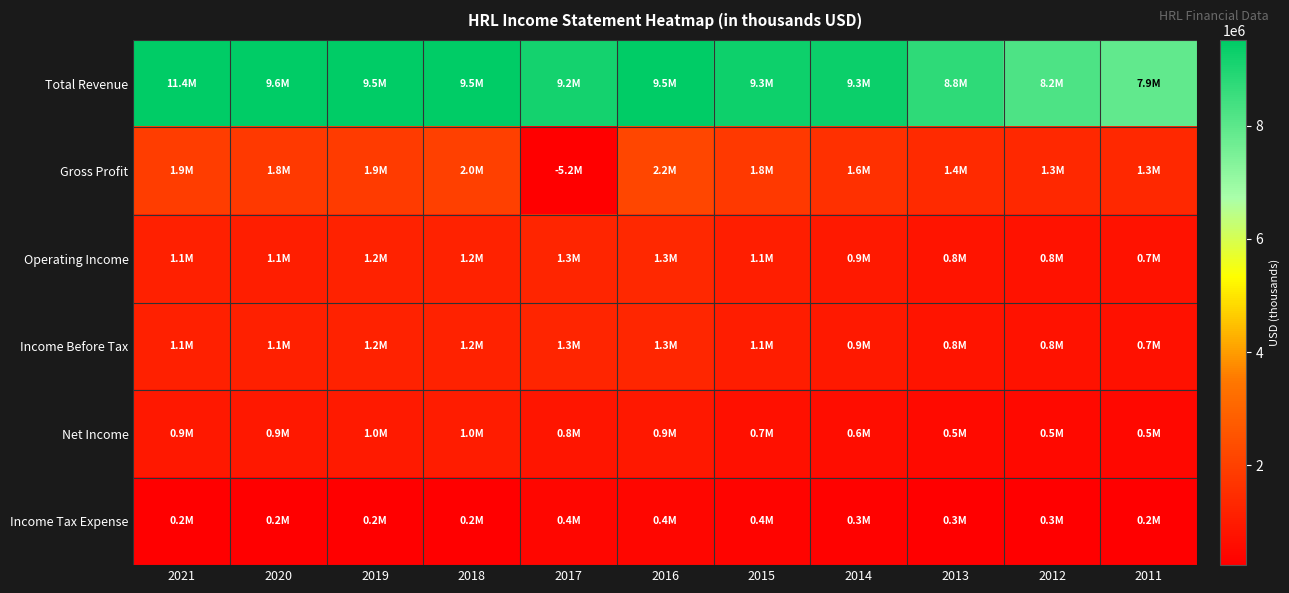

At which category is the sum across all series the highest?

2021